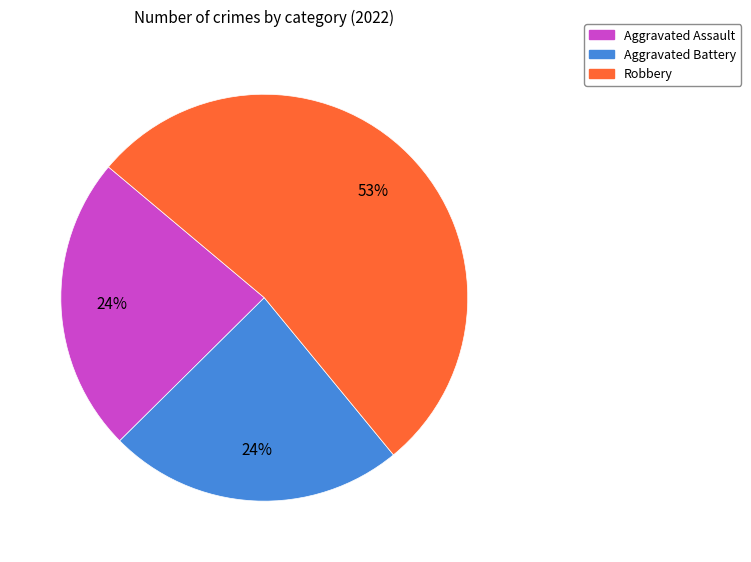

How many slices are in this pie chart?

3